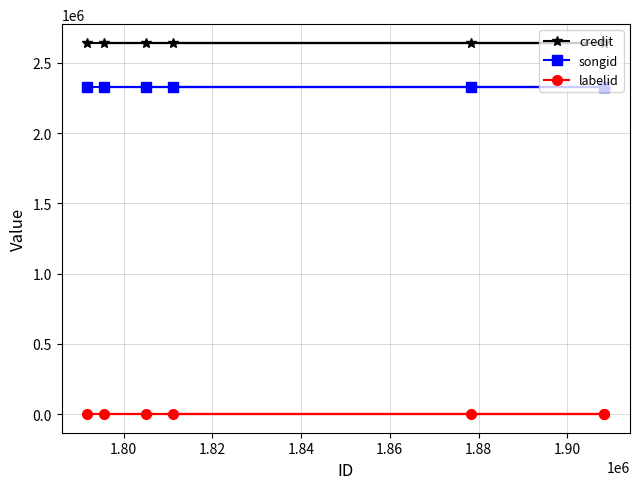

True or false: credit and songid cross at least once.

False